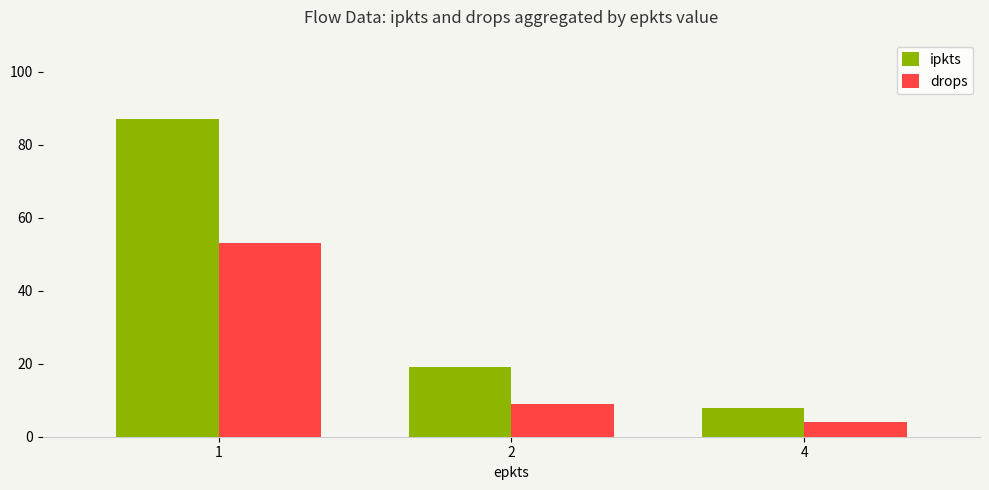

How many groups of bars are there?

3